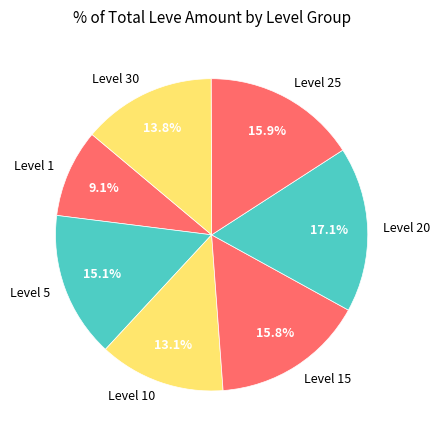

Which category has the biggest portion of the pie?

Level 20